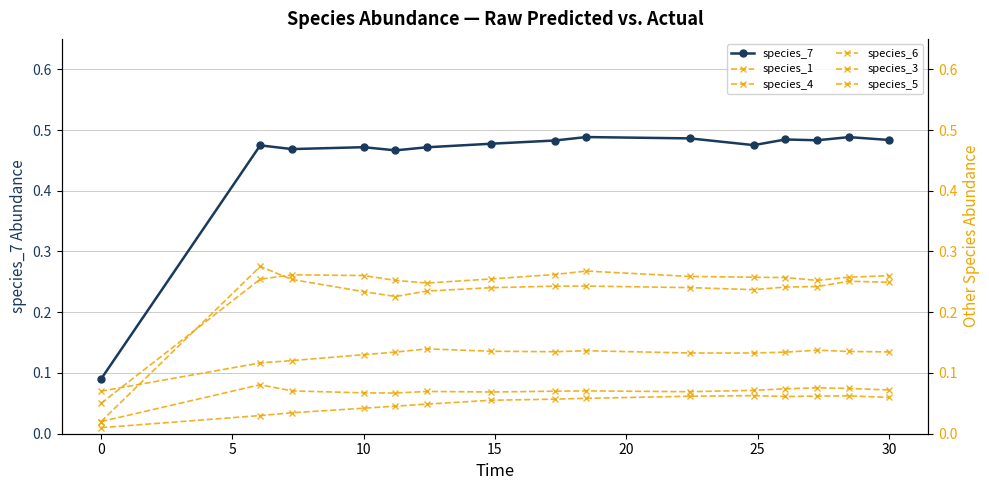

What is the sum of all species_6 values?

0.8